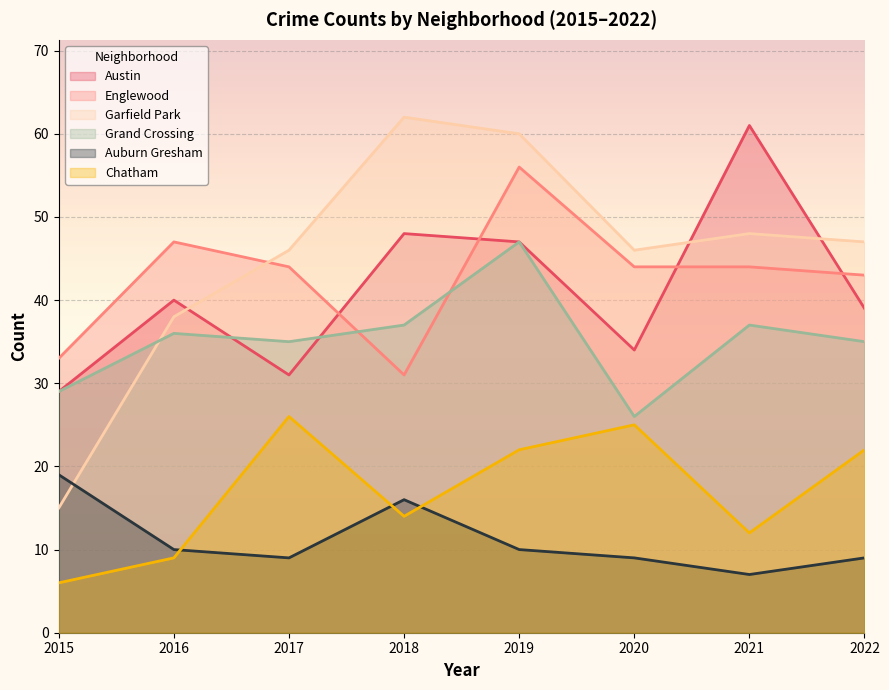

At which label is Auburn Gresham closest to 13?

2016